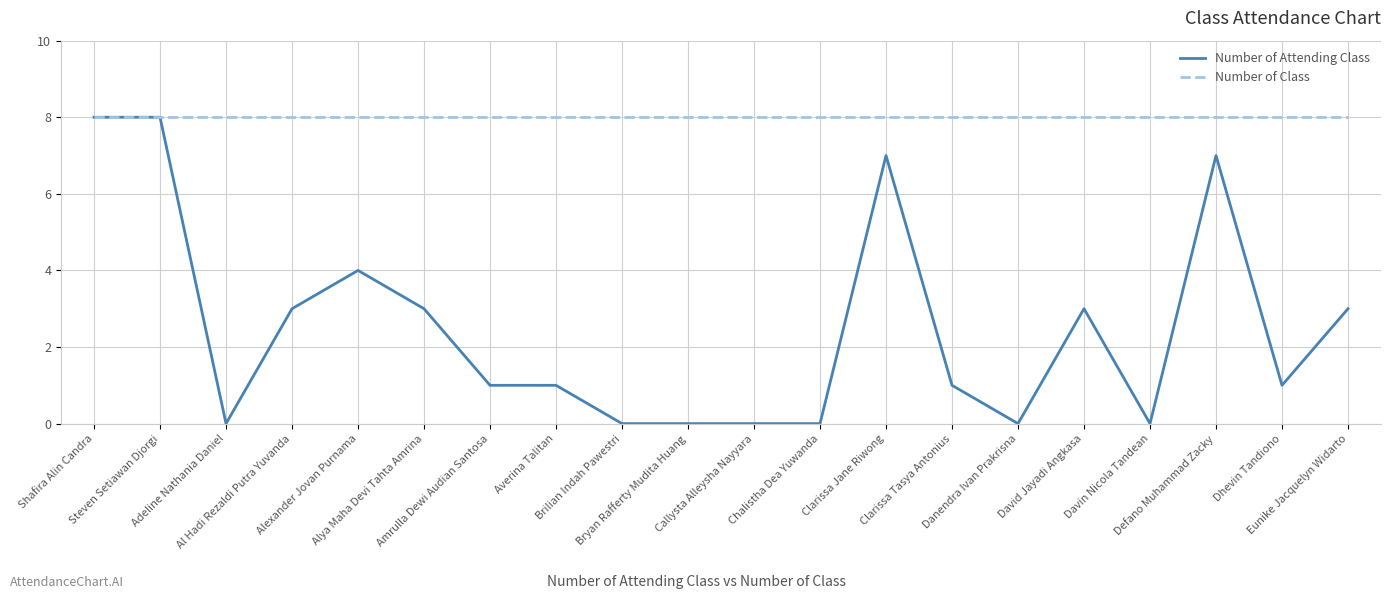

Which series has the widest spread of values?

Number of Attending Class